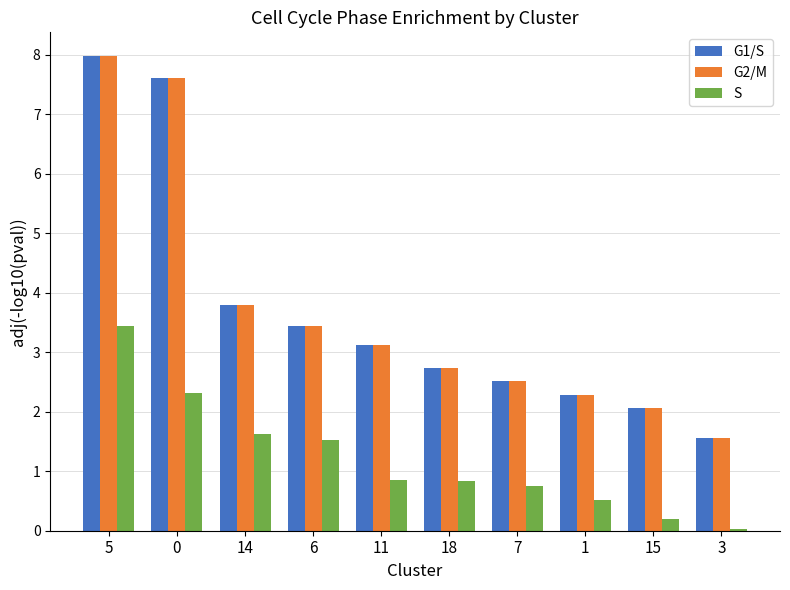

At which label does G2/M reach its peak?

5